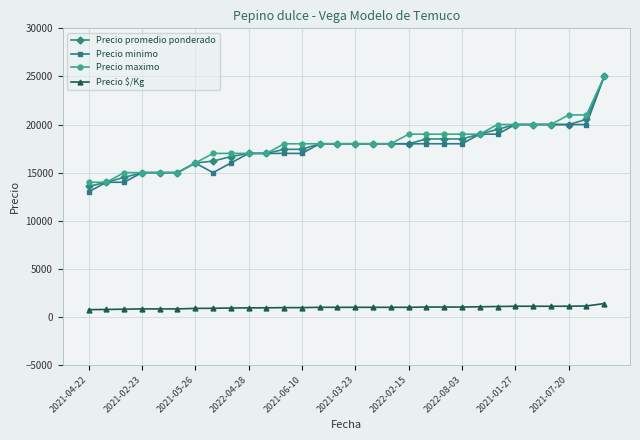

What is the lowest value of the Precio maximo series?

14000